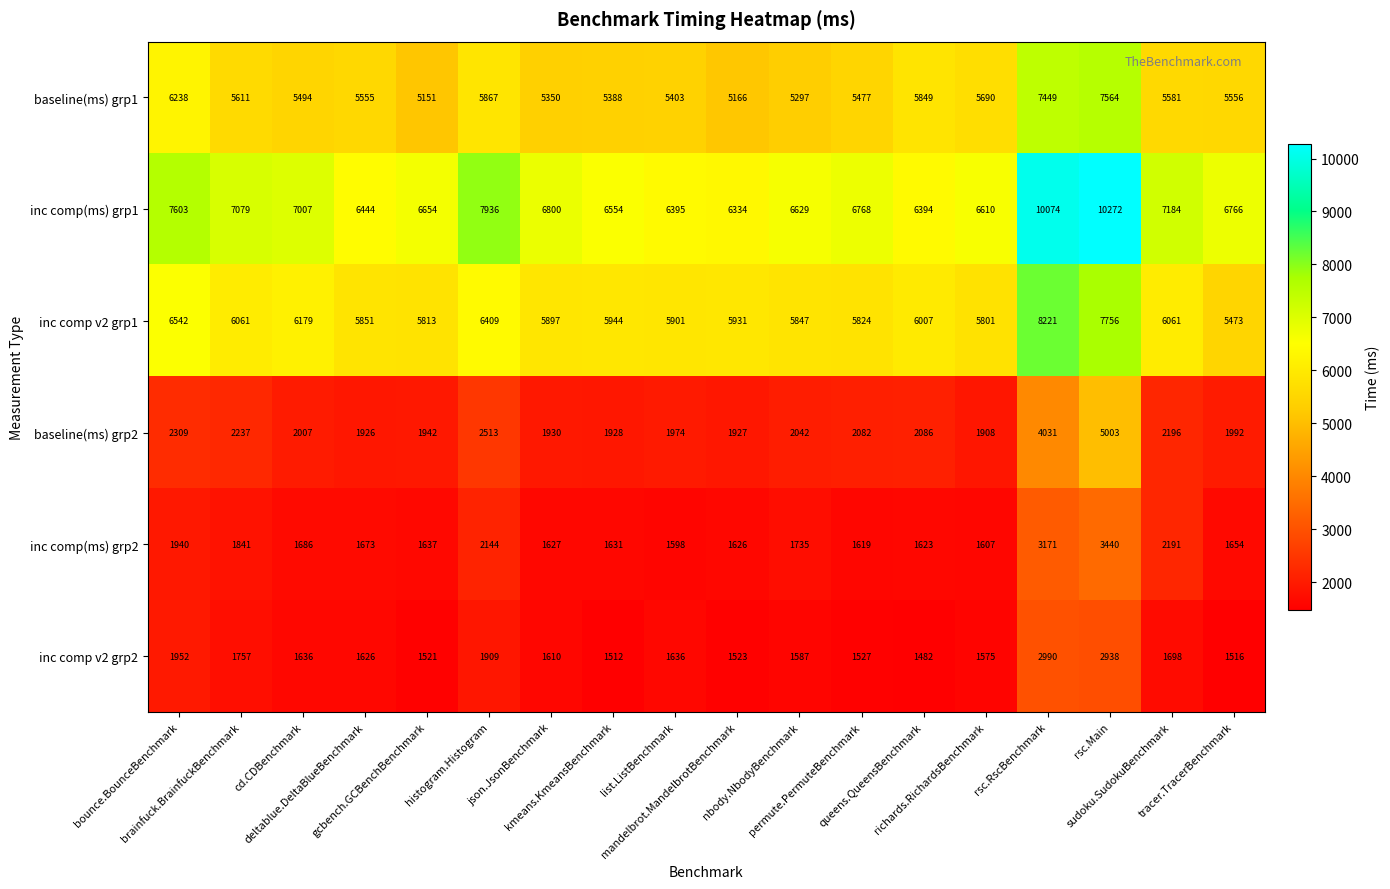

Which series has the widest spread of values?

inc comp(ms) grp1